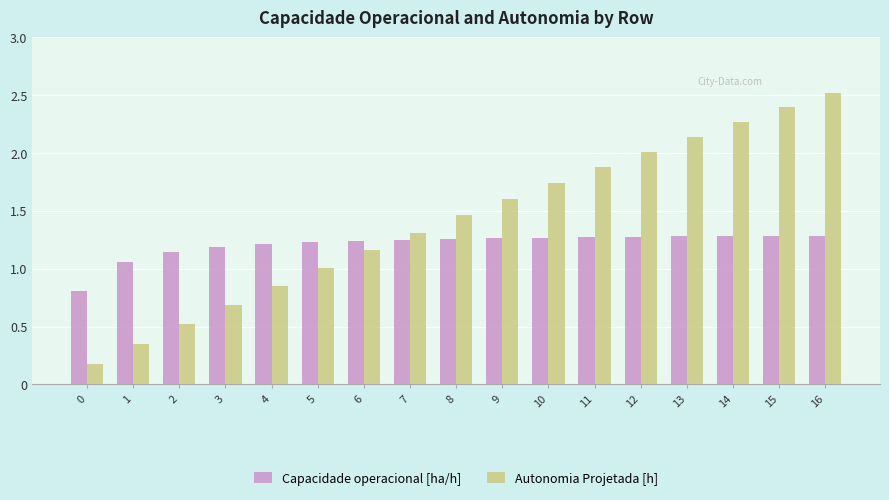

What is the greatest value displayed?

2.5